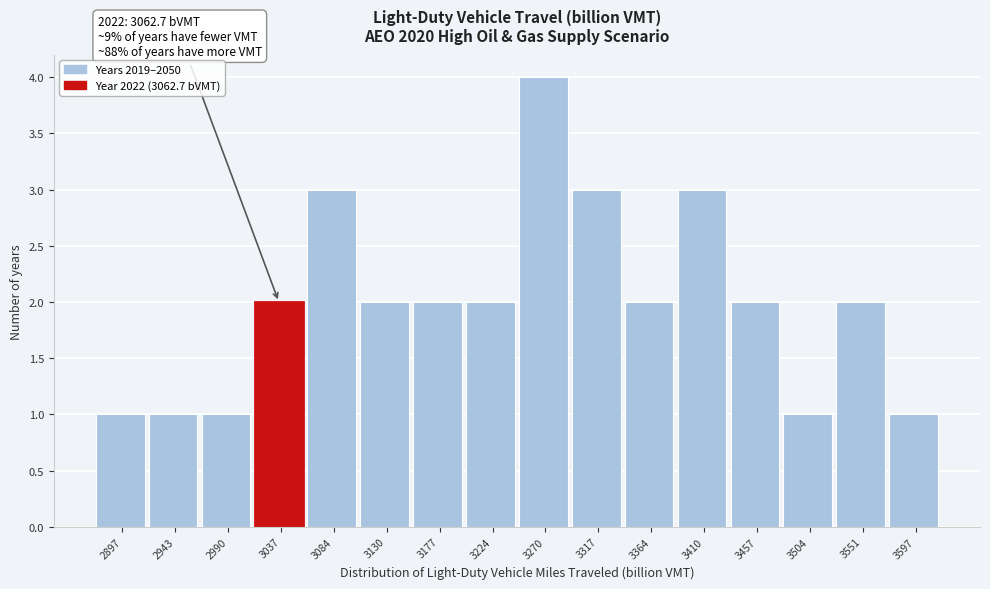

Reading right to left, transcribe all the data shown in this chart.

1	2	1	2	3	2	3	4	2	2	2	3	2	1	1	1